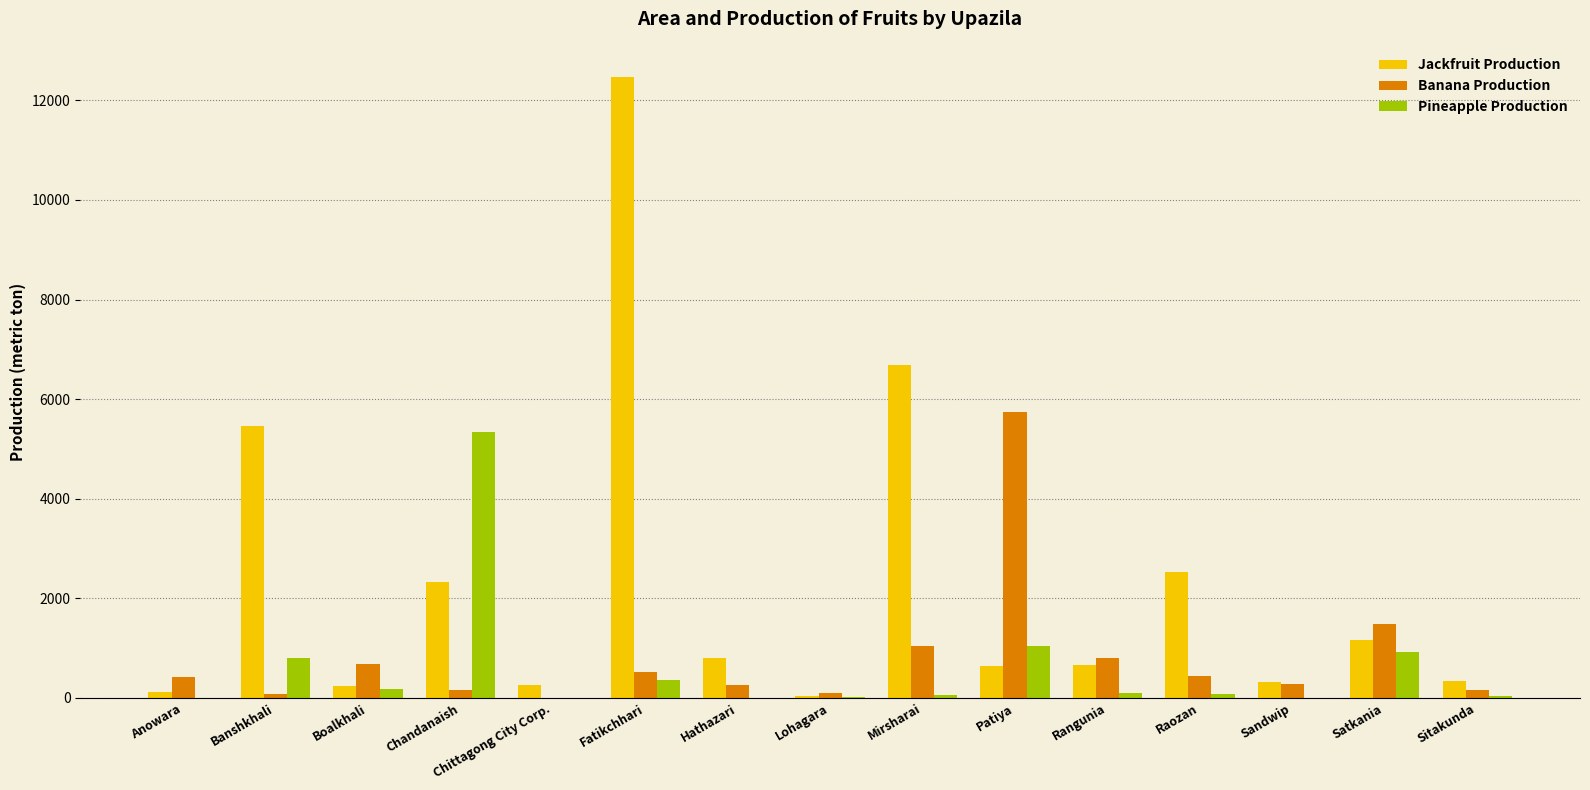

Count the number of categories in the chart.

15